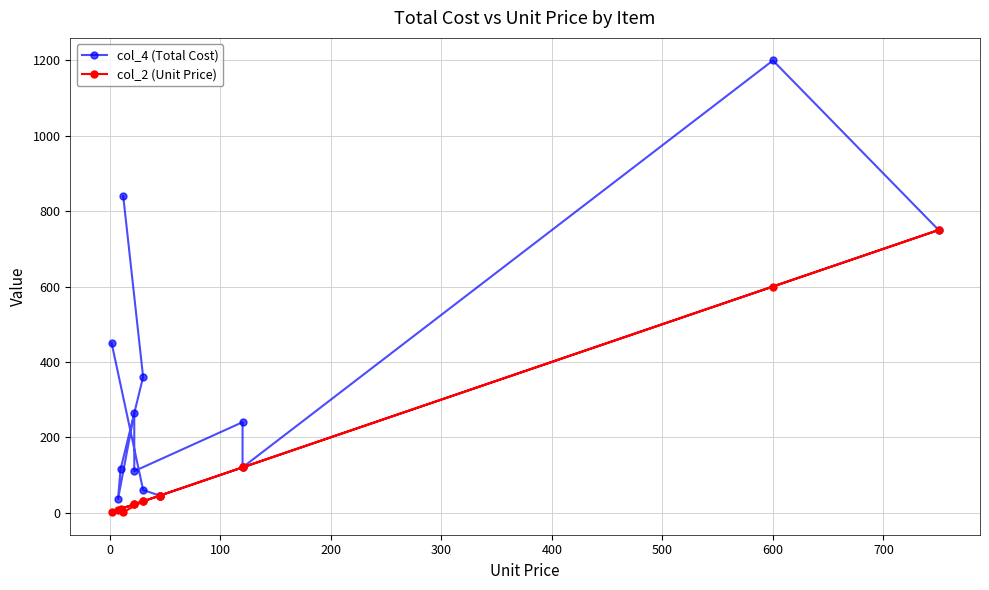

True or false: col_4 (Total Cost) and col_2 (Unit Price) cross at least once.

False